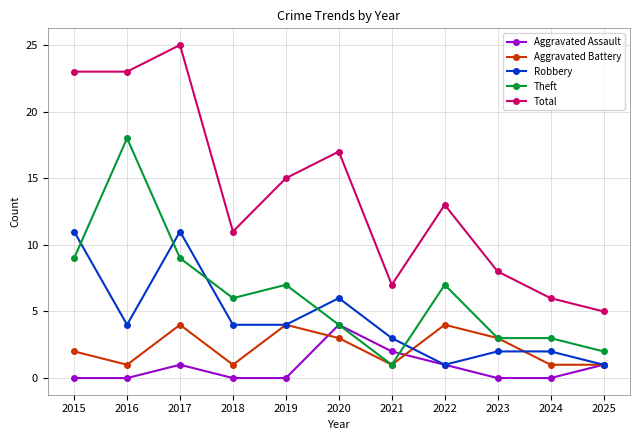

What is the sum of the Total values at 2024 and 2015?

29